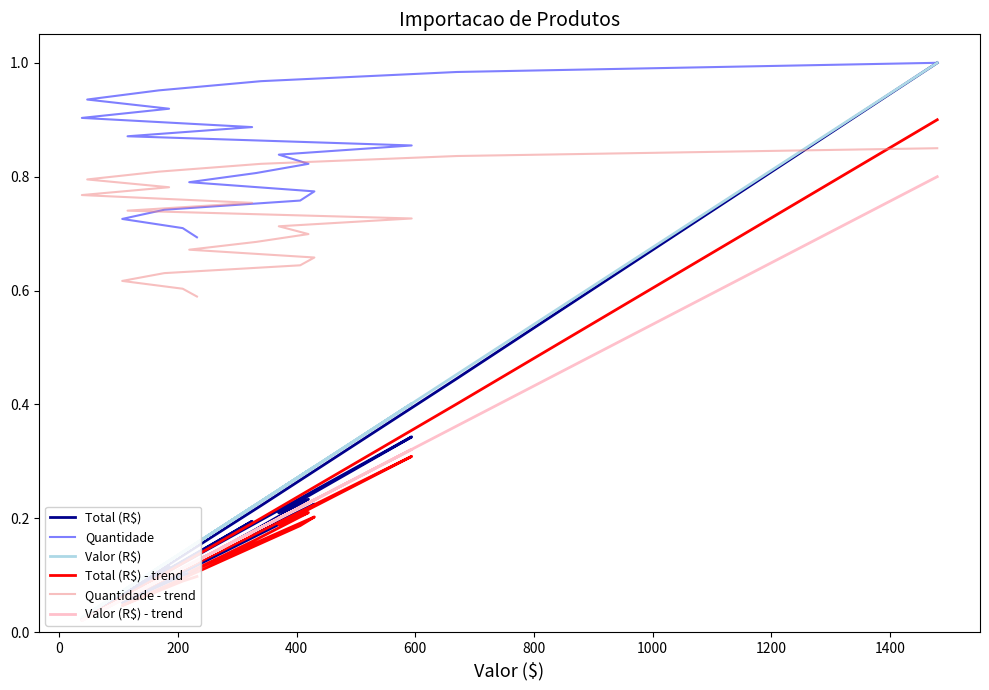

Is this an area chart (filled region under the line)?

No